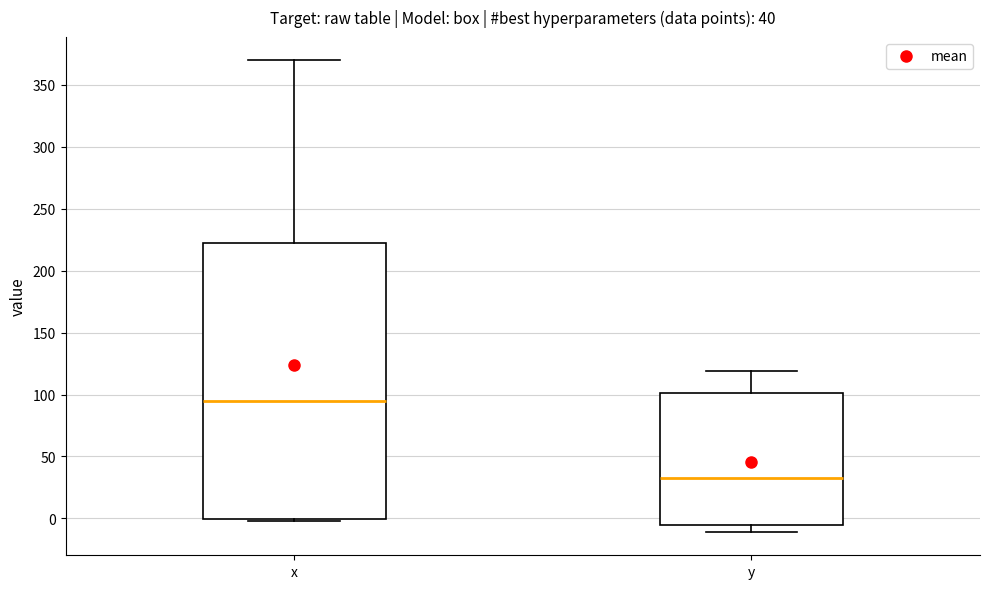

Which box has the lowest median line?

y